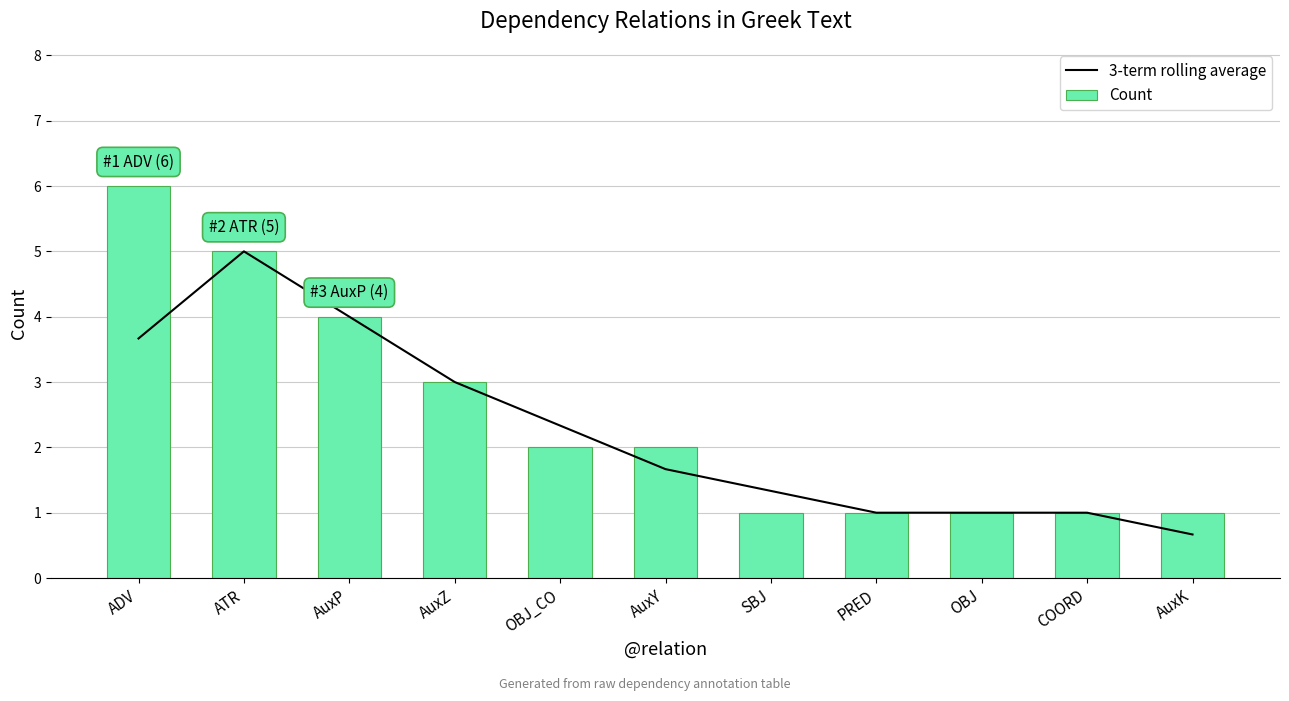

Rank the categories by Count value from lowest to highest.

SBJ, PRED, OBJ, COORD, AuxK, OBJ_CO, AuxY, AuxZ, AuxP, ATR, ADV